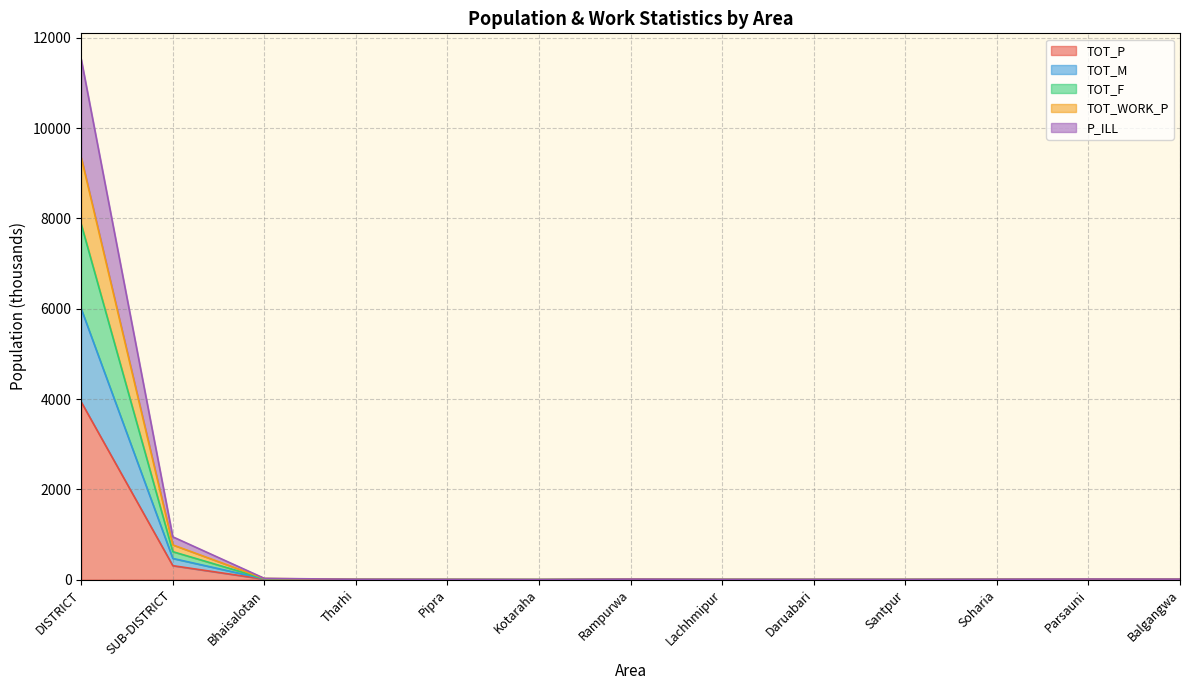

The value of TOT_WORK_P at Parsauni is 11.5. True or false?

True